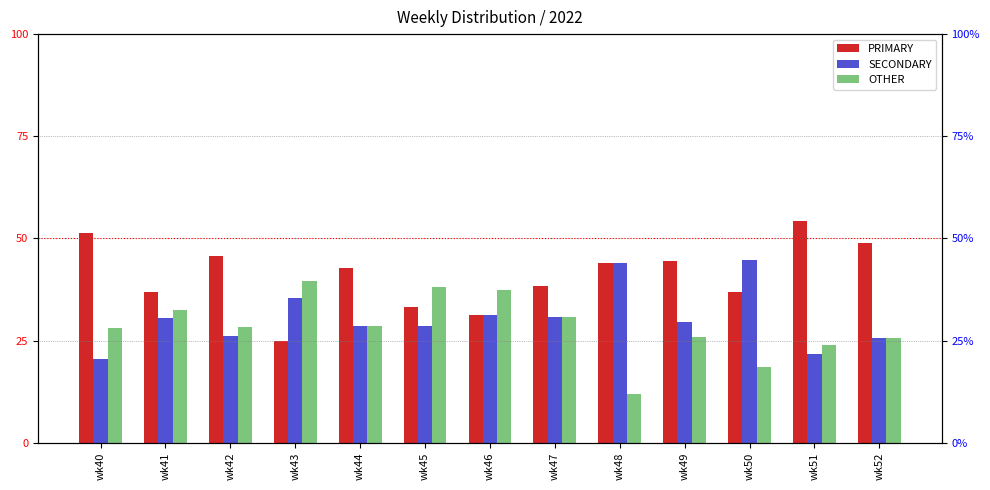

Reading left to right, transcribe all the data shown in this chart.

PRIMARY: wk40=51.3	wk41=37.0	wk42=45.7	wk43=25.0	wk44=42.9	wk45=33.3	wk46=31.2	wk47=38.5	wk48=44.0	wk49=44.4	wk50=36.8	wk51=54.3	wk52=48.9
SECONDARY: wk40=20.5	wk41=30.4	wk42=26.1	wk43=35.4	wk44=28.6	wk45=28.6	wk46=31.2	wk47=30.8	wk48=44.0	wk49=29.6	wk50=44.7	wk51=21.7	wk52=25.5
OTHER: wk40=28.2	wk41=32.6	wk42=28.3	wk43=39.6	wk44=28.6	wk45=38.1	wk46=37.5	wk47=30.8	wk48=12.0	wk49=25.9	wk50=18.4	wk51=23.9	wk52=25.5